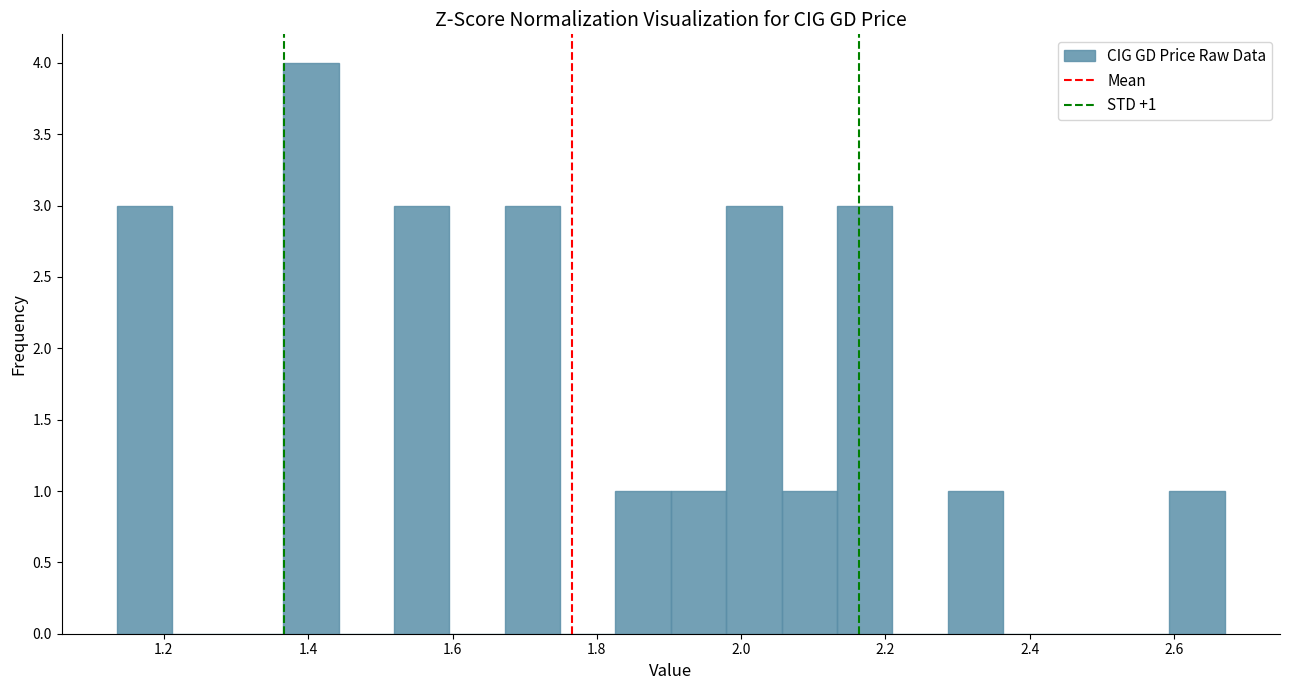

Around what value on the x-axis is the tallest bar? Give the approximate position of its centre, as read against the axis.

1.40